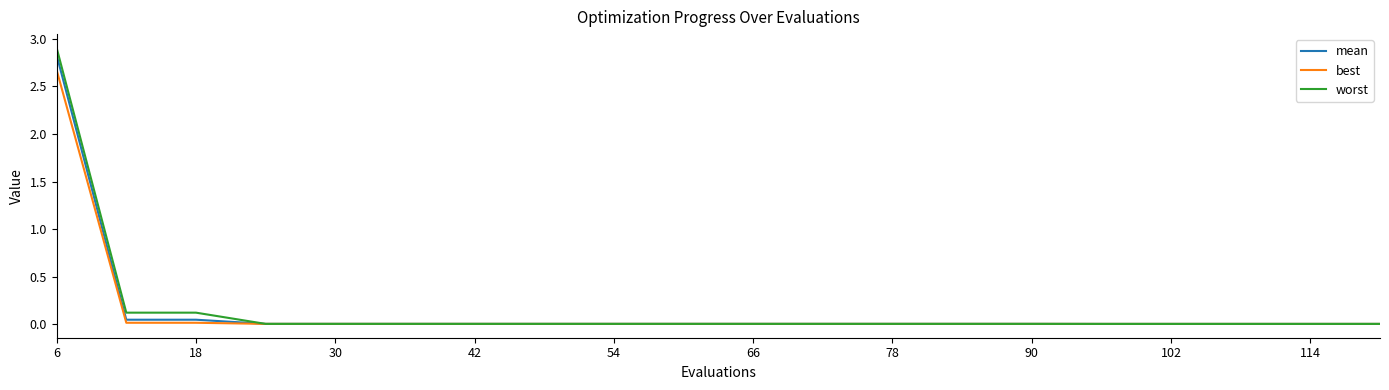

Which series has the largest range (max minus min)?

worst